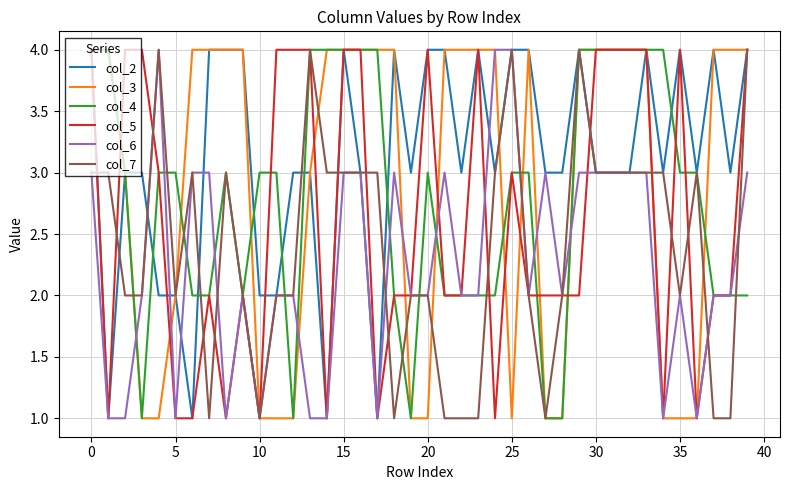

Which series has the largest total across all categories?

col_2